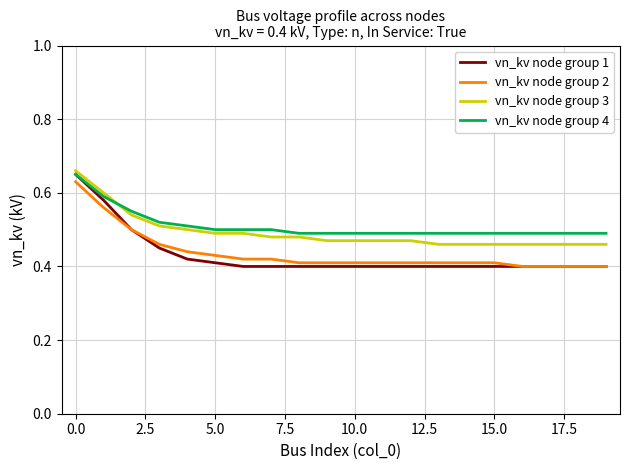

Which series has the widest spread of values?

vn_kv node group 1